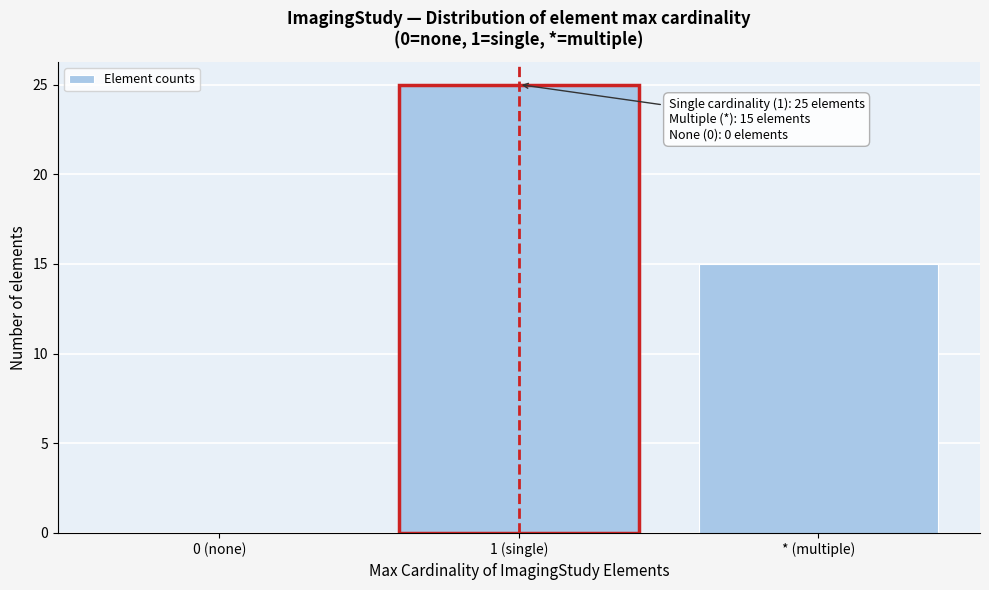

Reading right to left, extract all data points from this chart.

* (multiple)=15	1 (single)=25	0 (none)=0